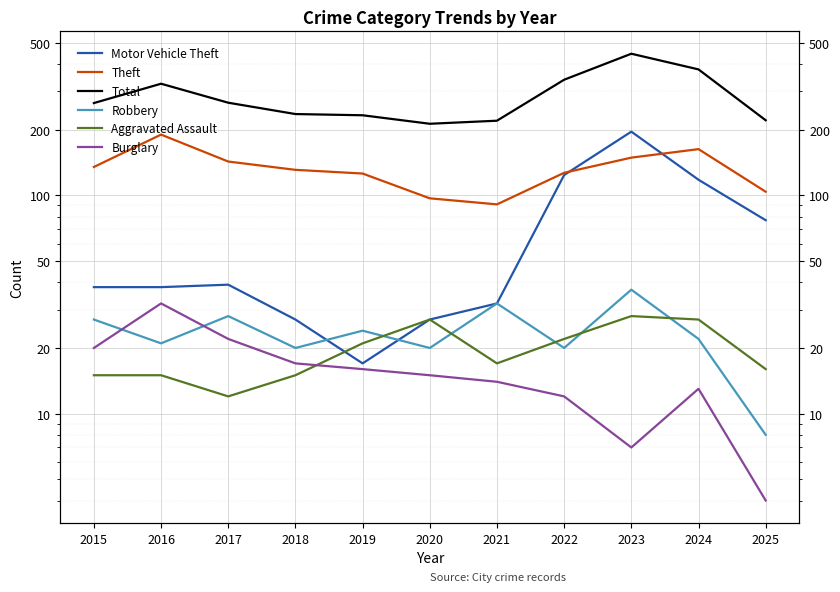

Where does the Burglary series first go above 15?

2015